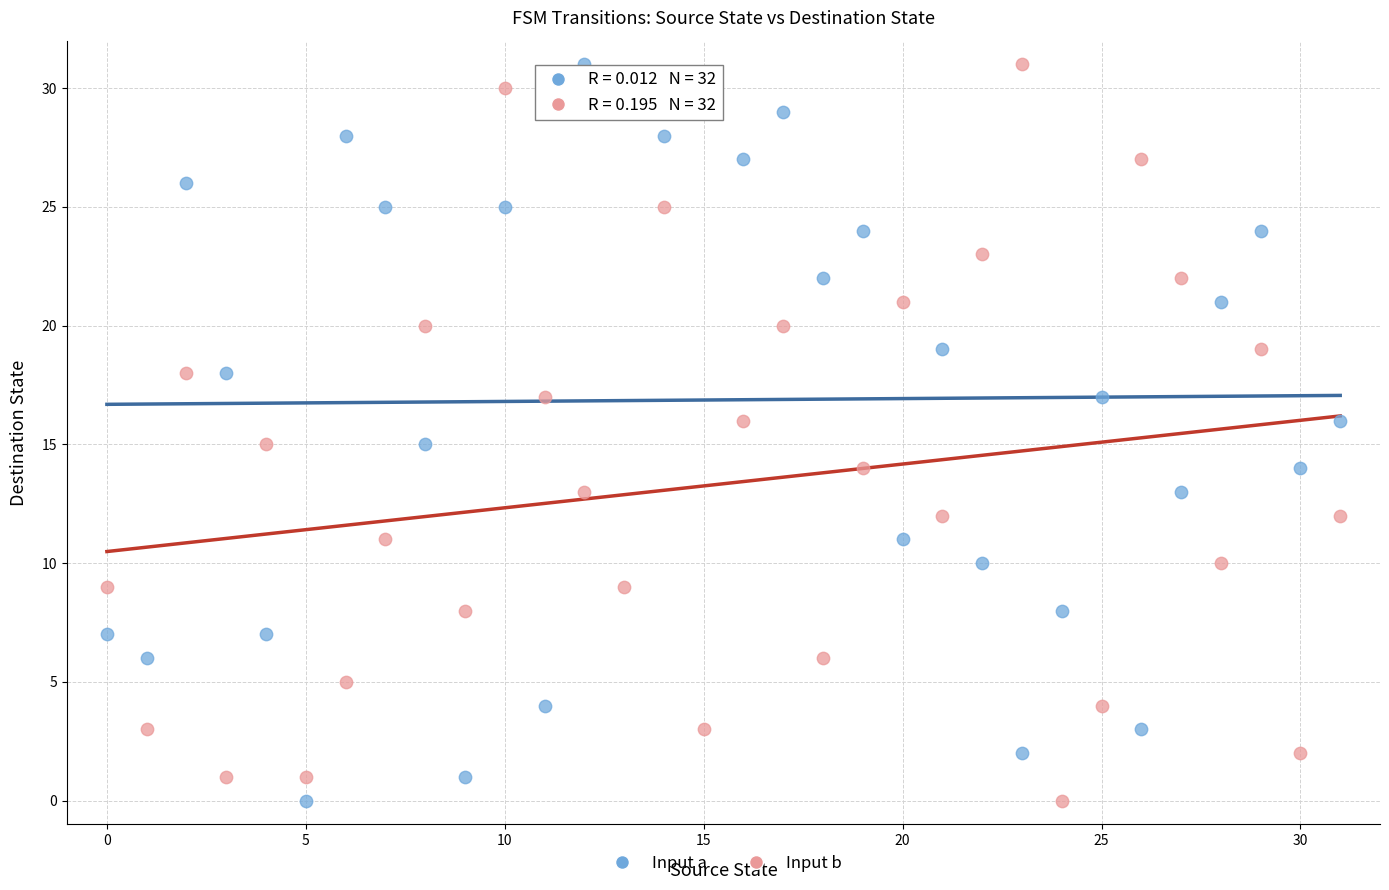

Across all data points, what is the range of Y values (max minus min)?

31